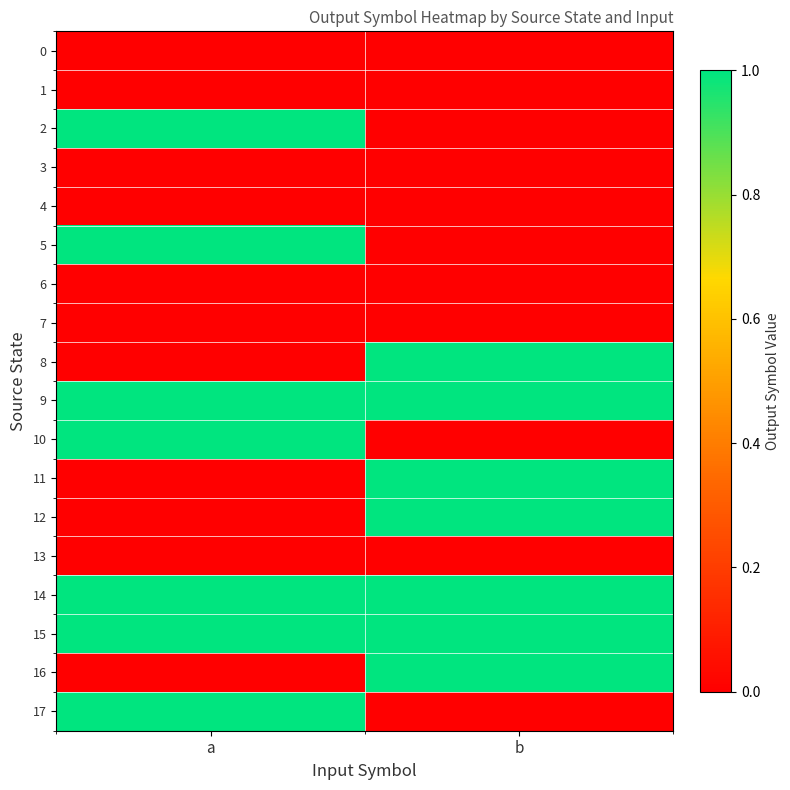

Reading left to right, list all the values displayed in this chart.

0: a=0	b=0
1: a=0	b=0
2: a=1	b=0
3: a=0	b=0
4: a=0	b=0
5: a=1	b=0
6: a=0	b=0
7: a=0	b=0
8: a=0	b=1
9: a=1	b=1
10: a=1	b=0
11: a=0	b=1
12: a=0	b=1
13: a=0	b=0
14: a=1	b=1
15: a=1	b=1
16: a=0	b=1
17: a=1	b=0